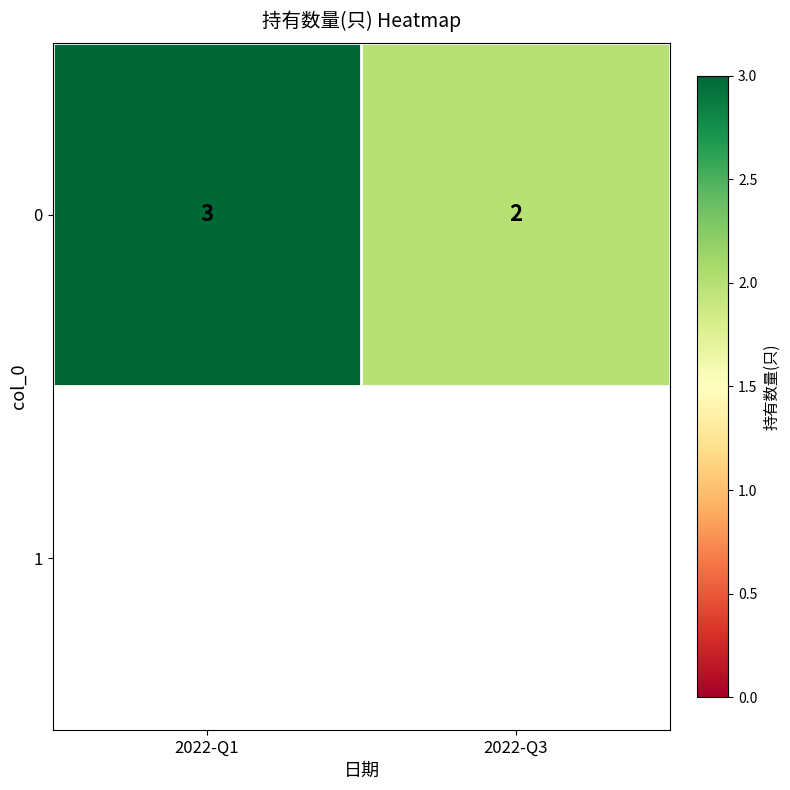

Which category has the lowest value across all series?

2022-Q3